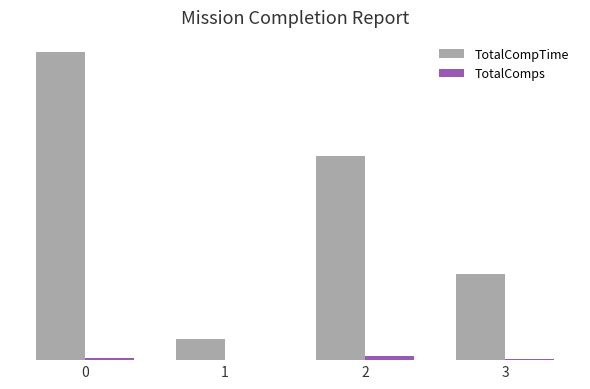

Which series has the largest range (max minus min)?

TotalCompTime